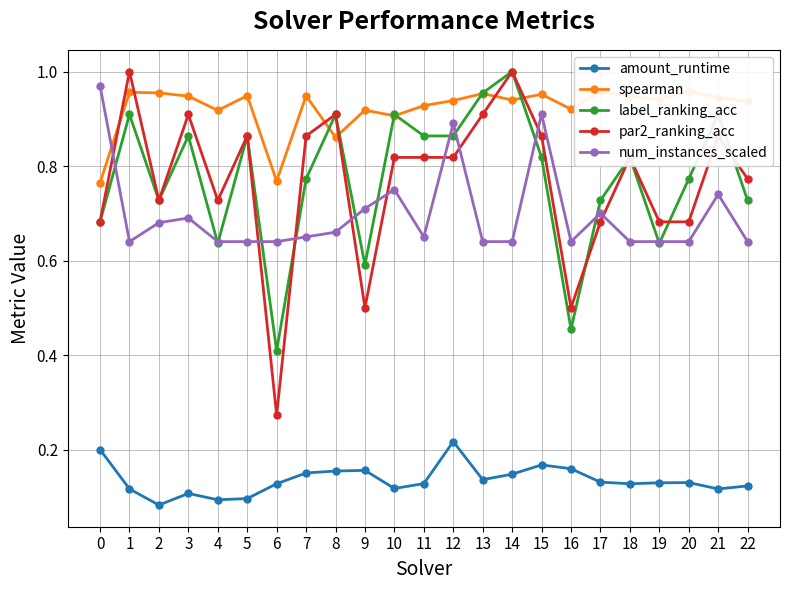

Reading right to left, list all the values displayed in this chart.

amount_runtime: 0.1	0.1	0.1	0.1	0.1	0.1	0.2	0.2	0.1	0.1	0.2	0.1	0.1	0.2	0.2	0.2	0.1	0.1	0.1	0.1	0.1	0.1	0.2
spearman: 0.9	0.9	1.0	0.9	0.9	1.0	0.9	1.0	0.9	1.0	0.9	0.9	0.9	0.9	0.9	0.9	0.8	0.9	0.9	0.9	1.0	1.0	0.8
label_ranking_acc: 0.7	0.9	0.8	0.6	0.8	0.7	0.5	0.8	1.0	1.0	0.9	0.9	0.9	0.6	0.9	0.8	0.4	0.9	0.6	0.9	0.7	0.9	0.7
par2_ranking_acc: 0.8	0.9	0.7	0.7	0.8	0.7	0.5	0.9	1.0	0.9	0.8	0.8	0.8	0.5	0.9	0.9	0.3	0.9	0.7	0.9	0.7	1.0	0.7
num_instances_scaled: 0.6	0.7	0.6	0.6	0.6	0.7	0.6	0.9	0.6	0.6	0.9	0.7	0.8	0.7	0.7	0.7	0.6	0.6	0.6	0.7	0.7	0.6	1.0